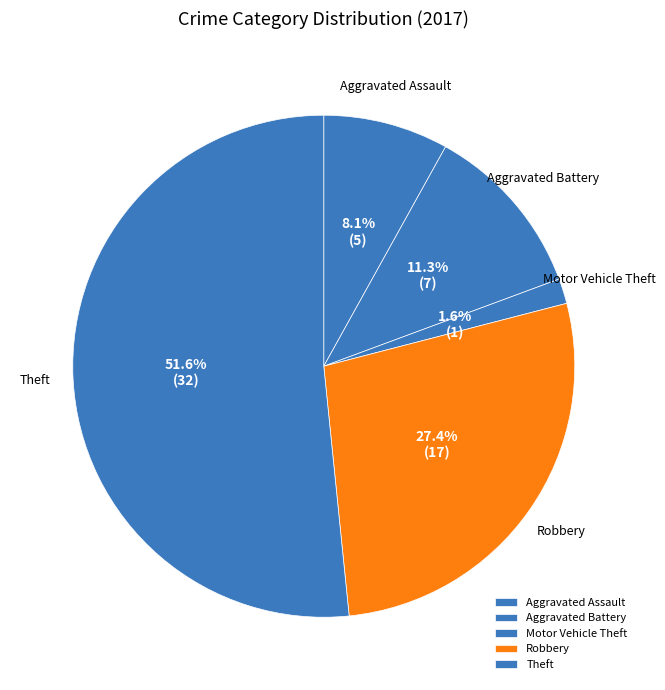

What is the ratio of the value at Aggravated Assault to the value at Robbery?

0.3